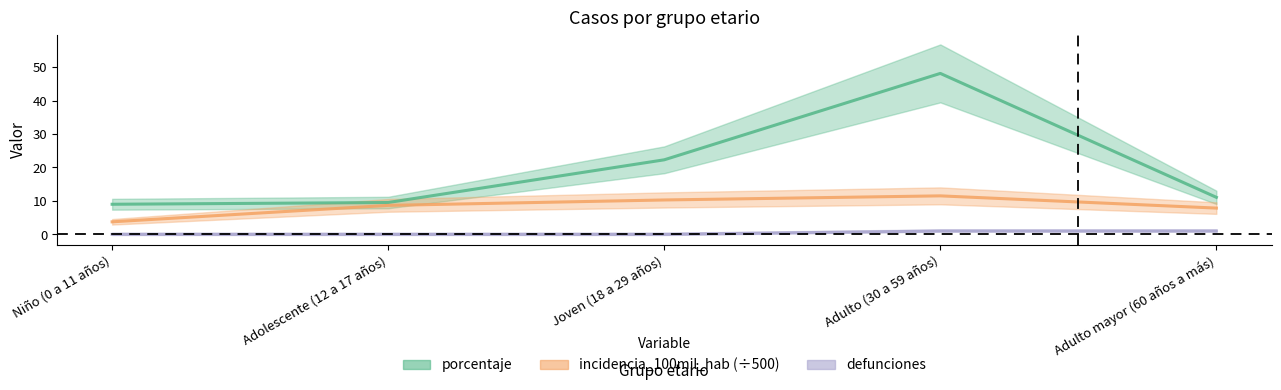

At which label does porcentaje reach its peak?

Adulto (30 a 59 años)